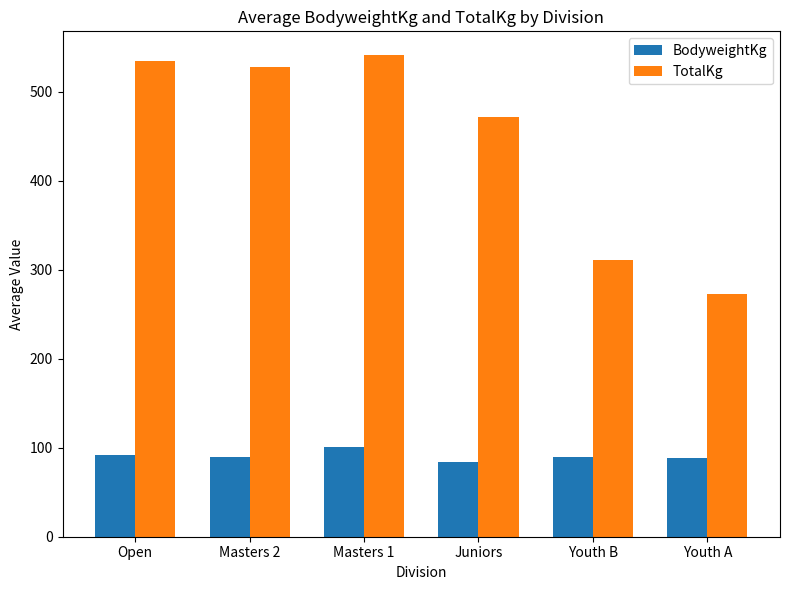

The BodyweightKg series shows 25.1 at Youth A. True or false?

False